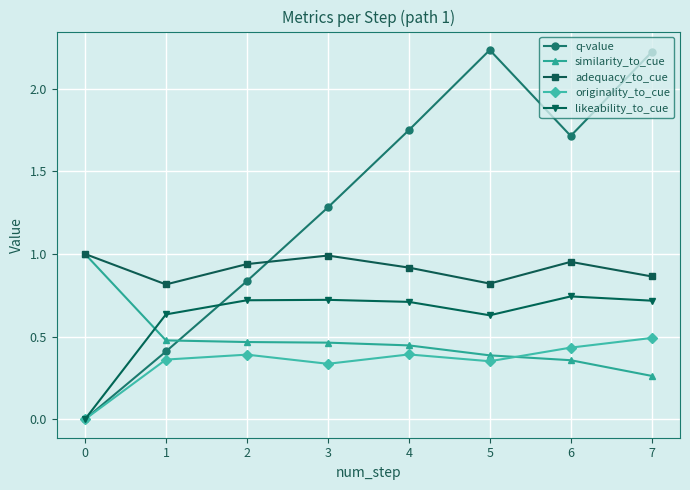

Between 6 and 7, which series saw the biggest shift?

q-value